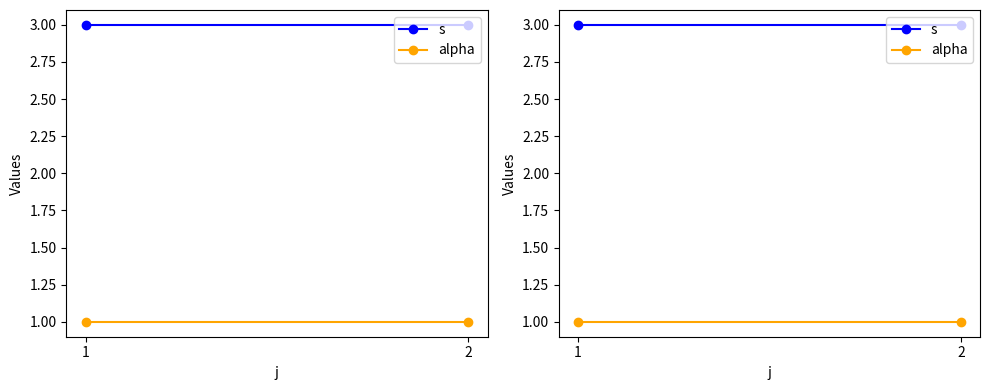

The value of s at 2 is 3. True or false?

True